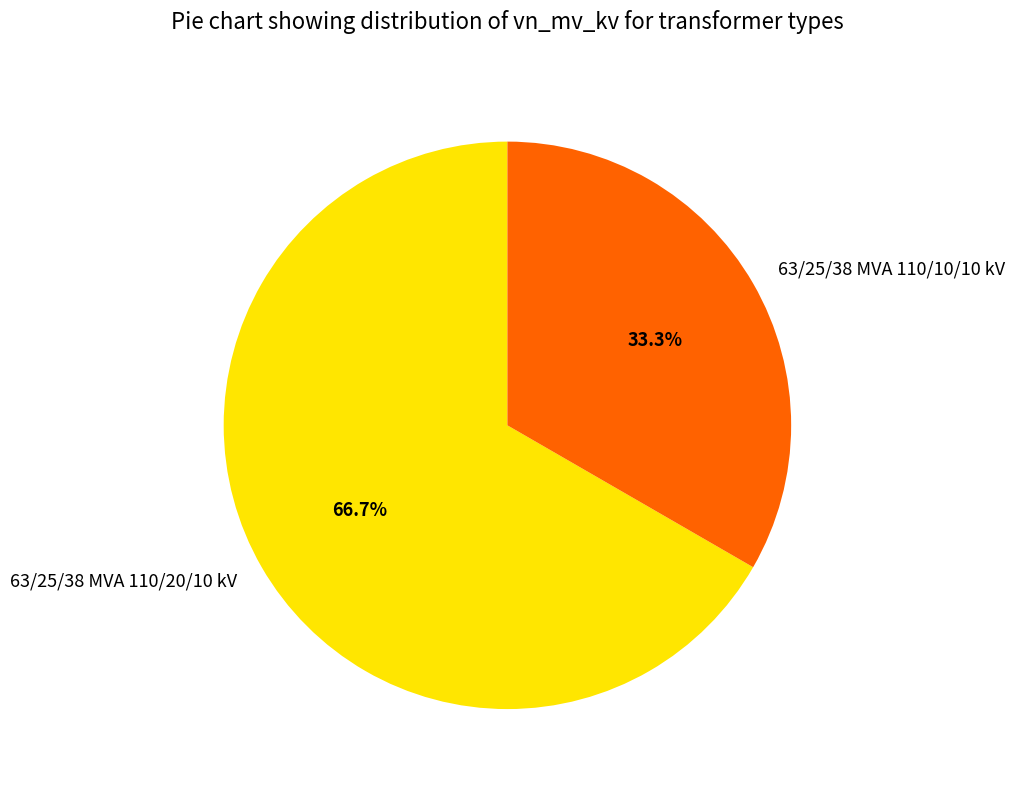

Is the sum of 63/25/38 MVA 110/10/10 kV and 63/25/38 MVA 110/20/10 kV greater than half?

Yes